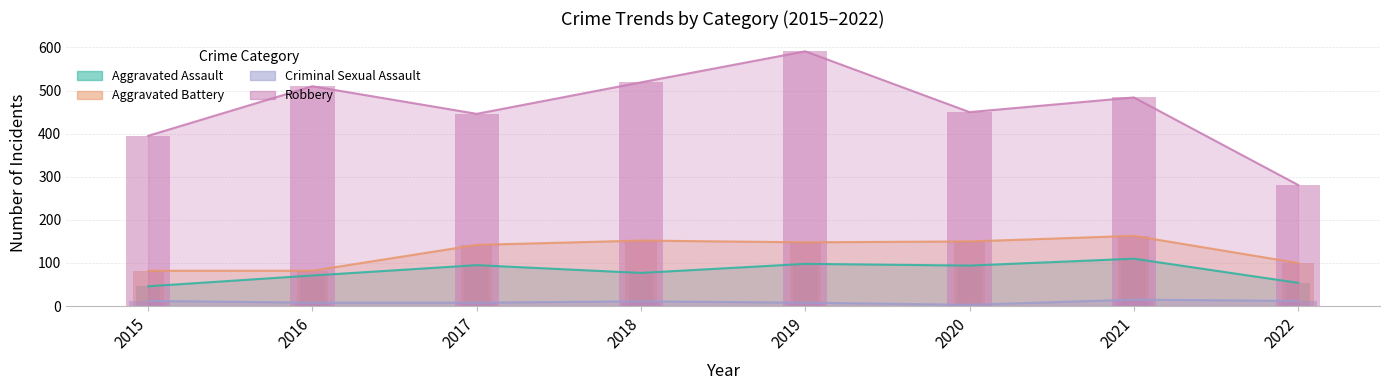

What is the difference between the maximum and minimum values in the Robbery series?

310